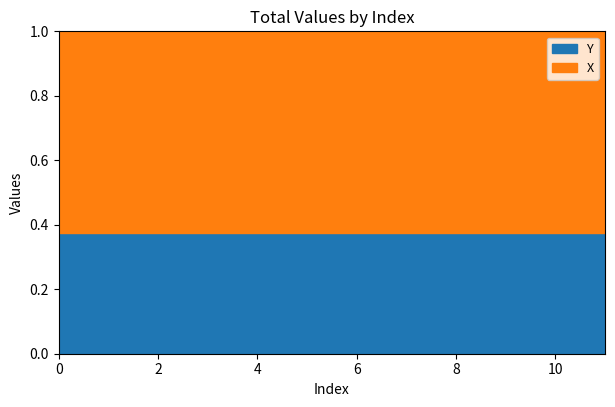

True or false: Y and X cross at least once.

False